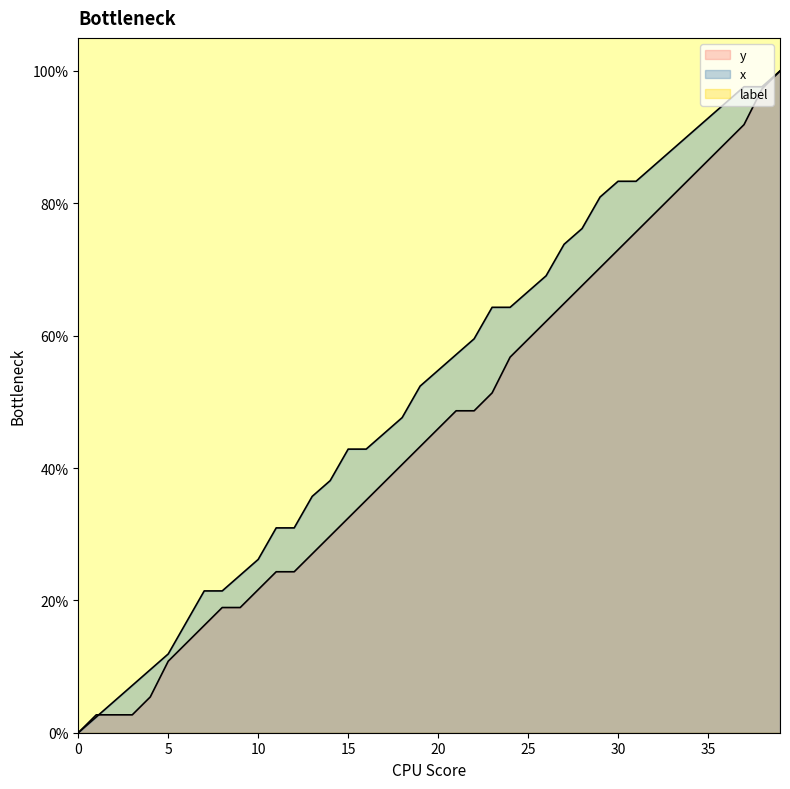

The y series shows 23.0 at 25. True or false?

False